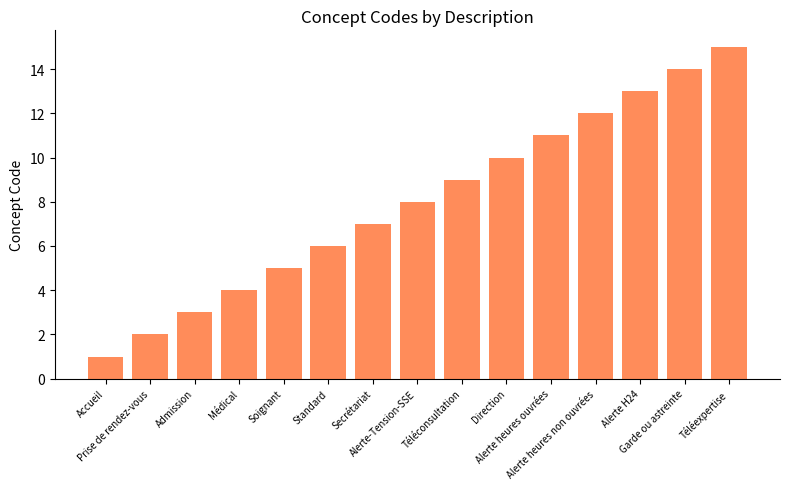

Which category has the lowest value across all series?

Accueil